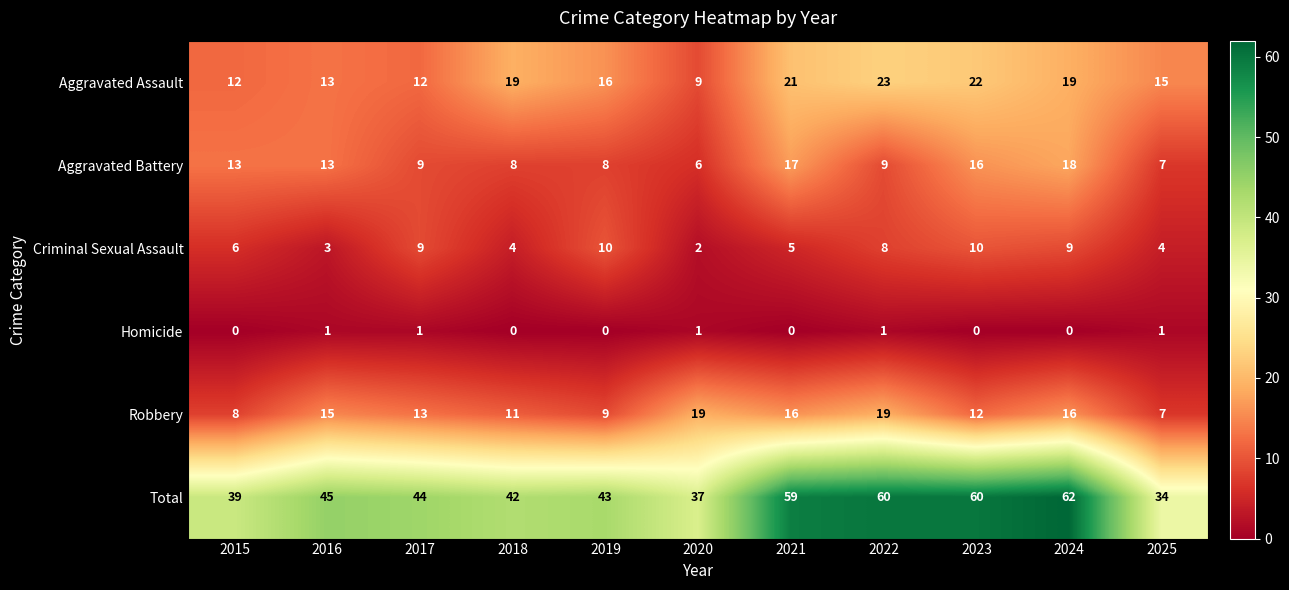

Between 2018 and 2019, which series saw the biggest shift?

Criminal Sexual Assault